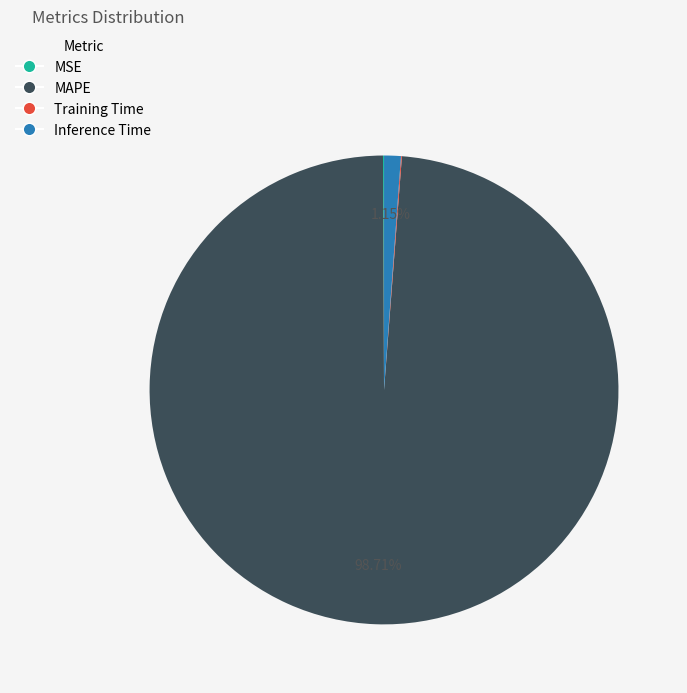

Is the sum of MAPE and Inference Time greater than half?

Yes